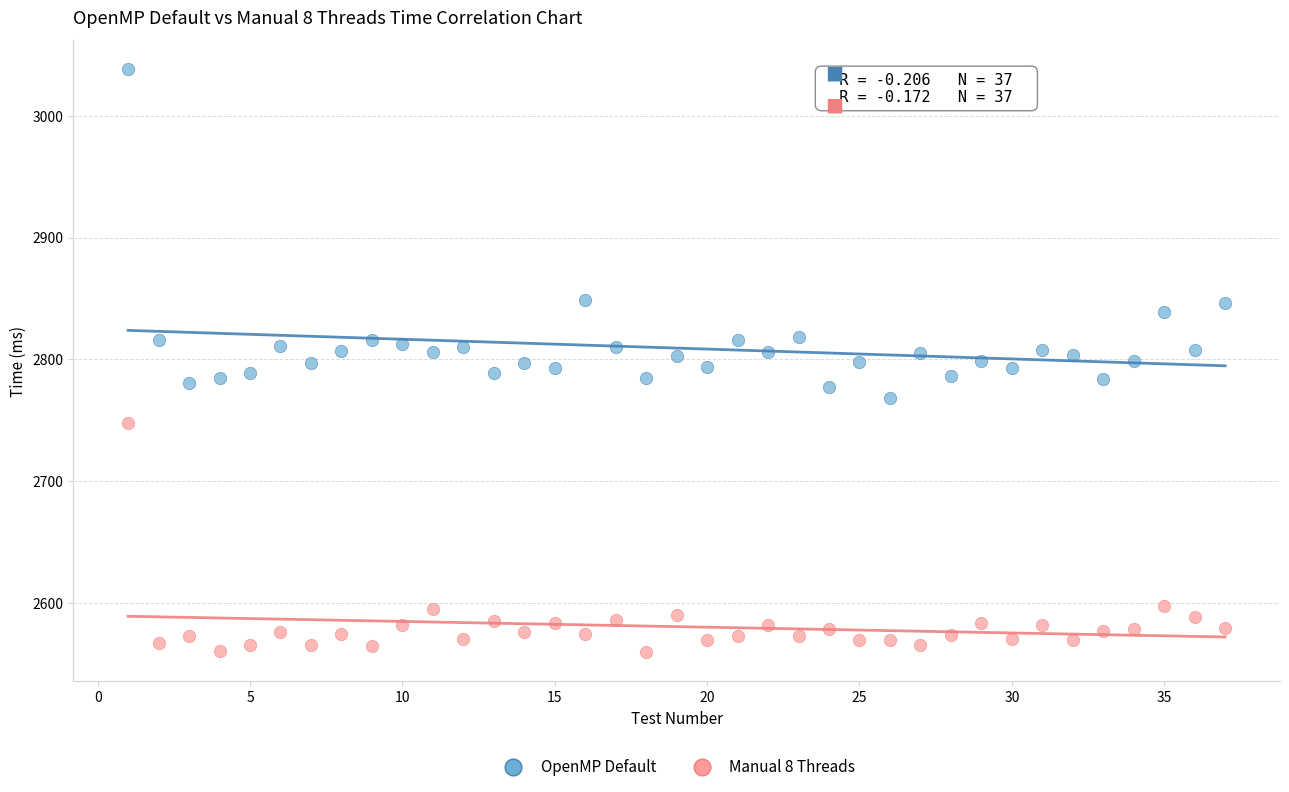

What are all the series names shown in the legend?

OpenMP Default, Manual 8 Threads